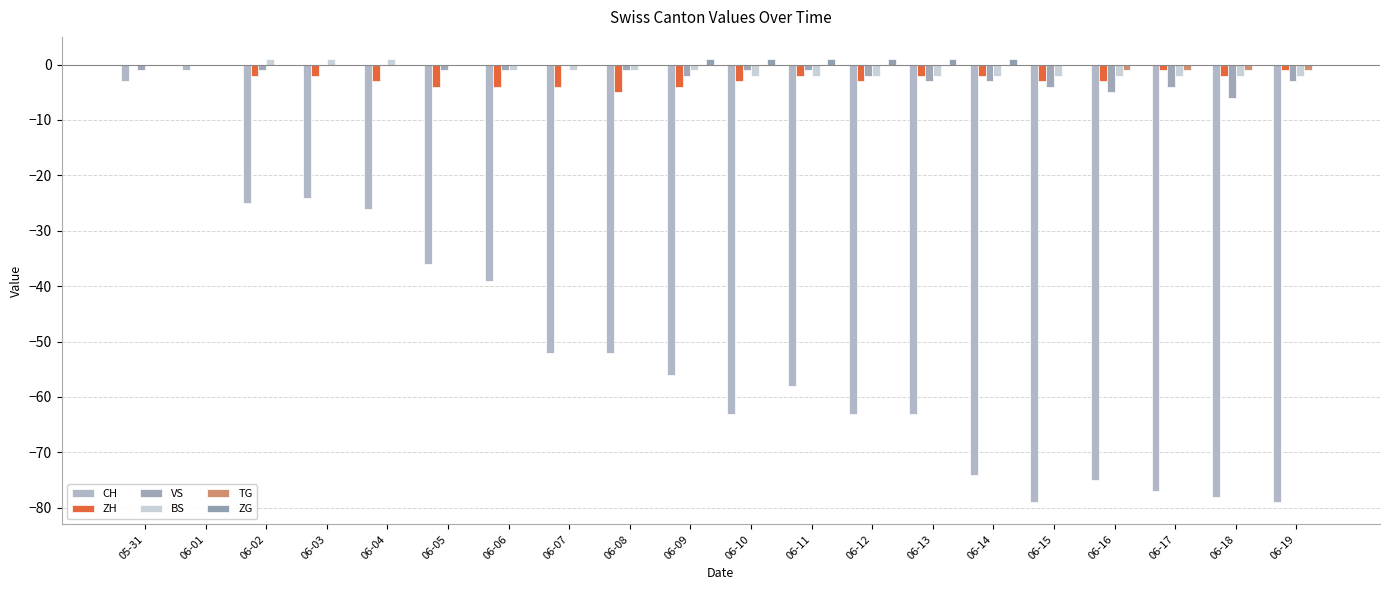

Which category has the highest value across all series?

06-02